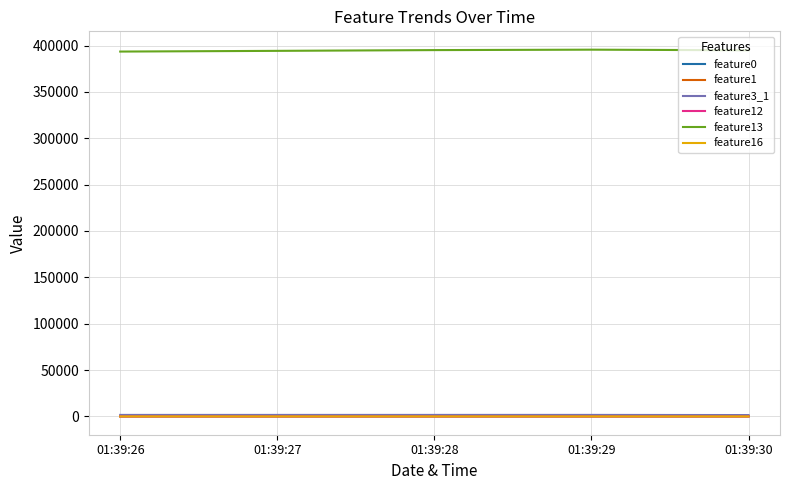

The value of feature12 at 01:39:26 is 8.3. True or false?

True